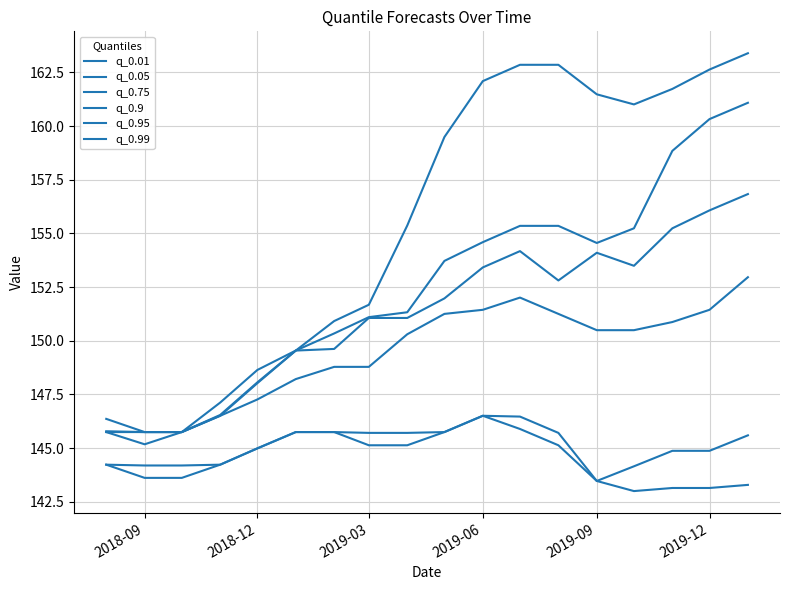

Does the chart display data point markers on the line(s)?

No